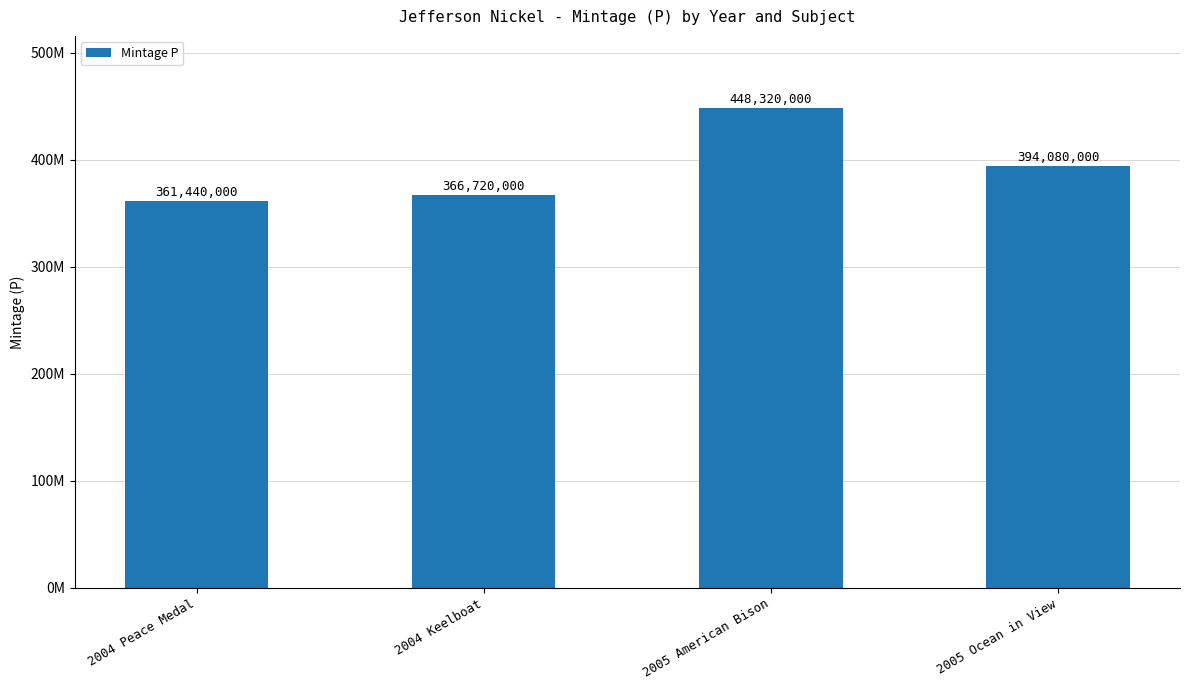

True or false: the data shows 366720000 at 2004 Keelboat.

True